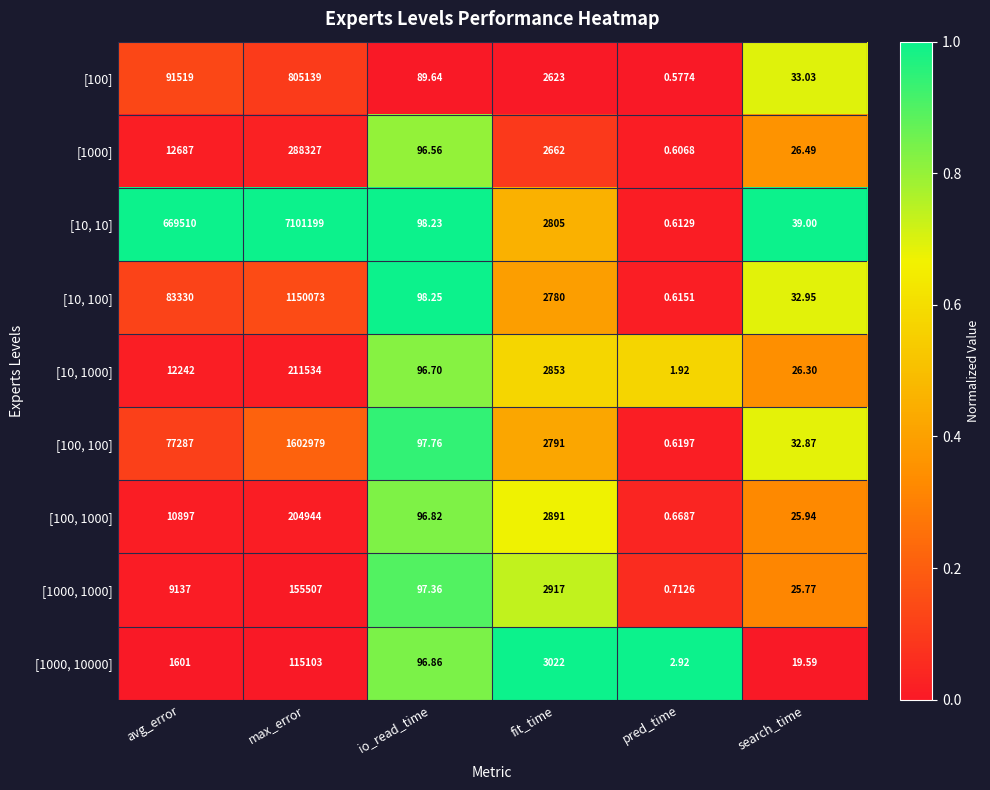

At which label is [100, 1000] closest to 102472?

avg_error